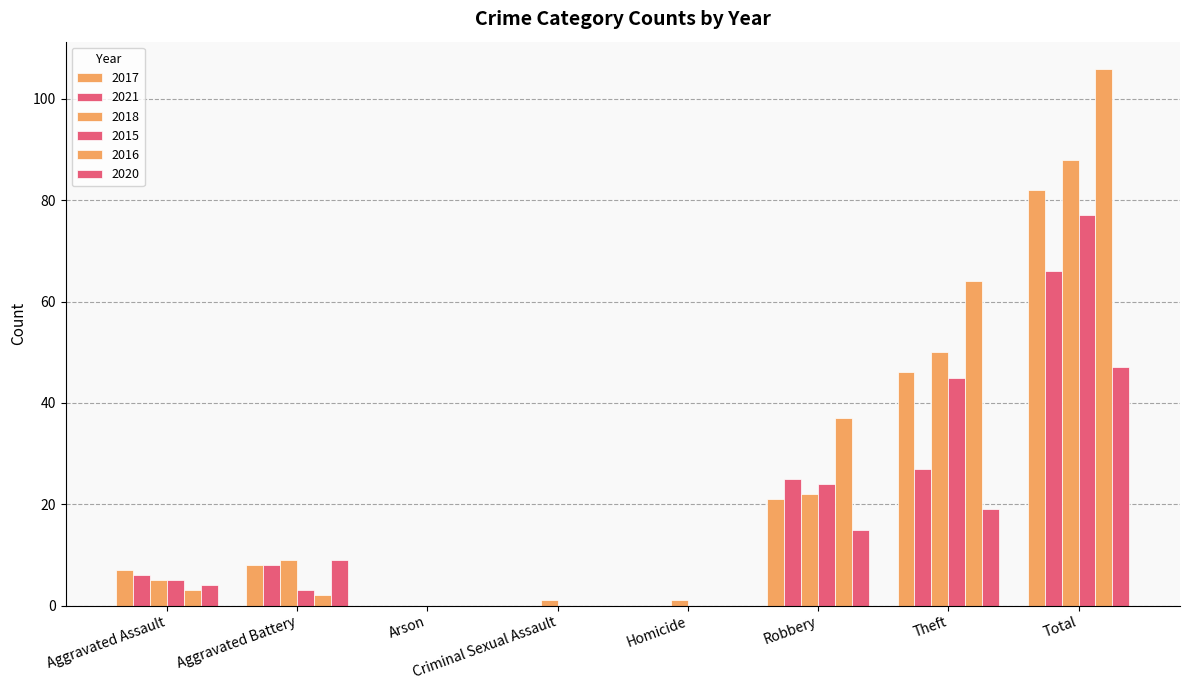

What is the average value of the 2016 series?

26